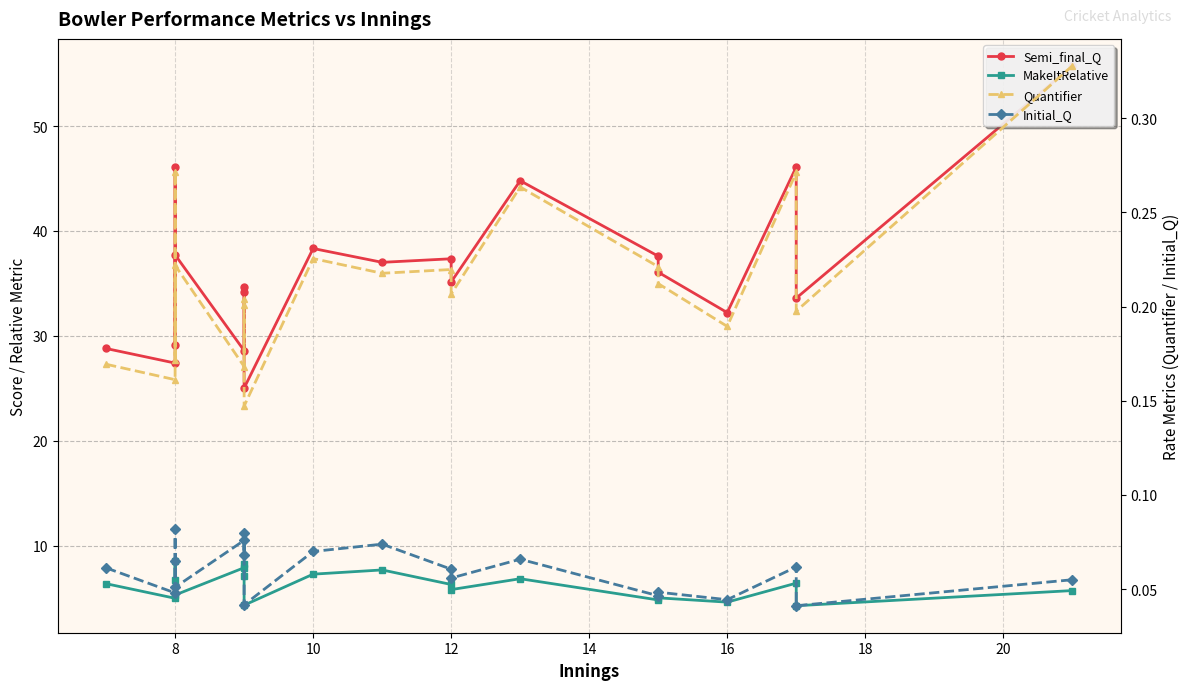

What are all the series names shown in the legend?

Semi_final_Q, MakeItRelative, Quantifier, Initial_Q